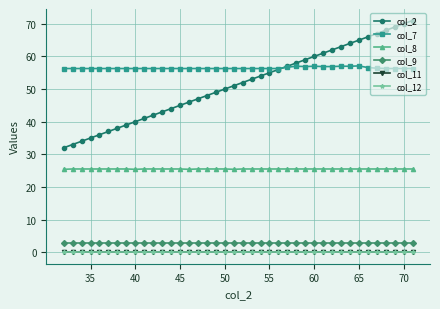

Is this an area chart (filled region under the line)?

No